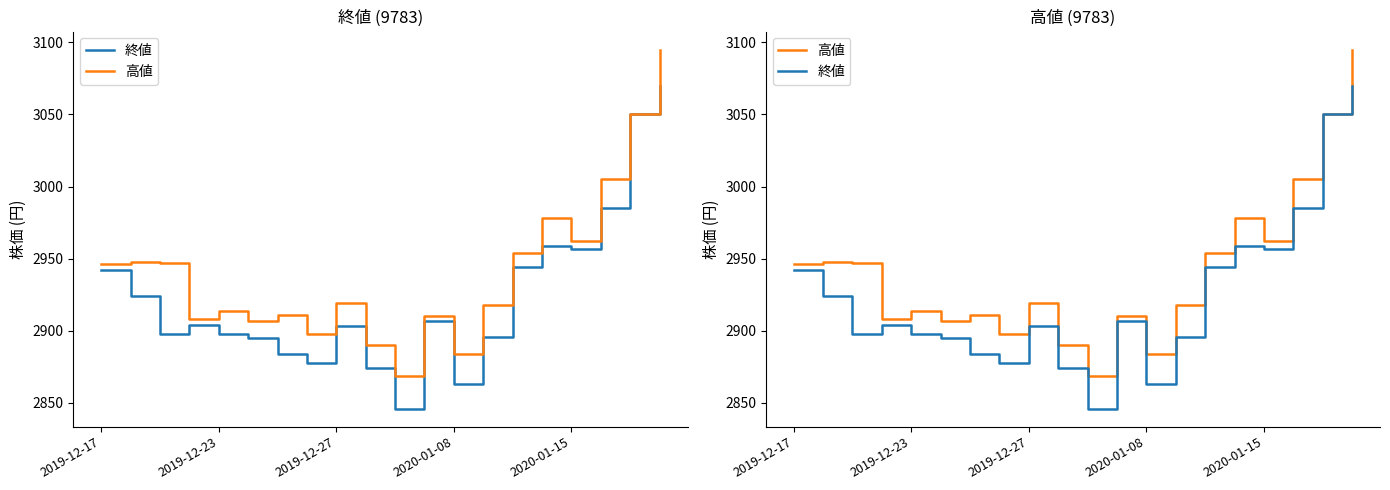

How many series are shown in this chart?

2